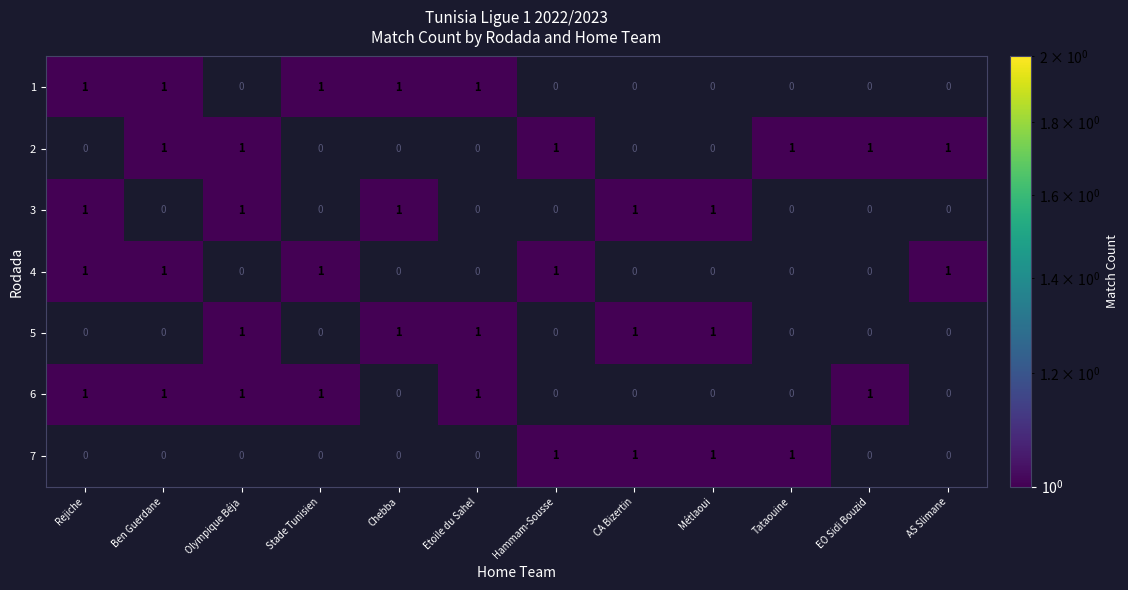

What is the sum of all 6 values?

3